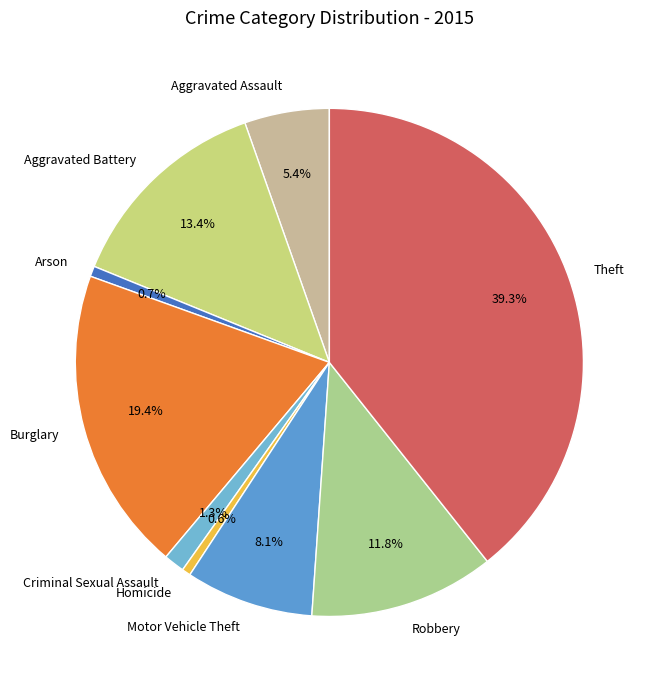

To the nearest percent, what percentage of the pie is Aggravated Assault?

5%